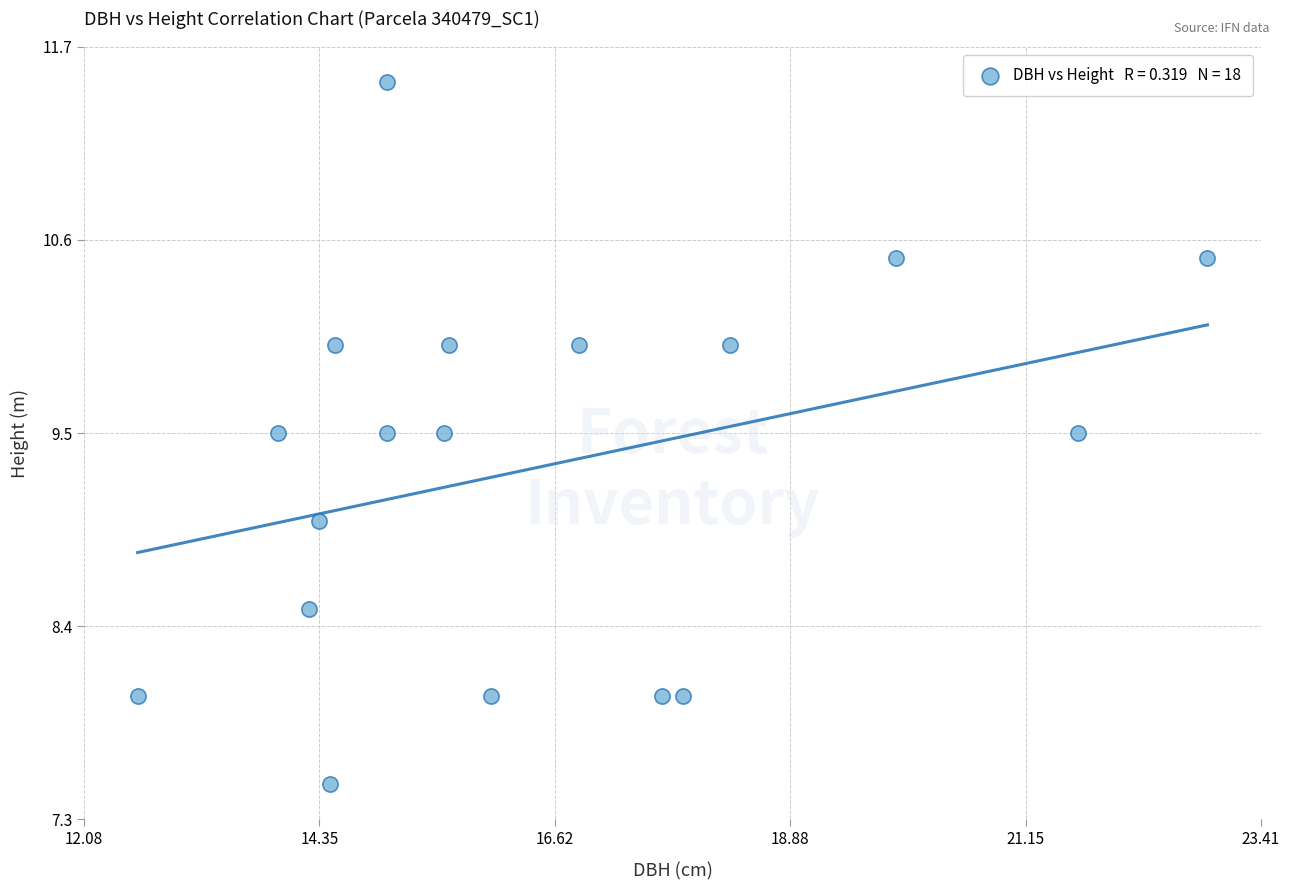

What is the range of X values (max minus min)?

10.3